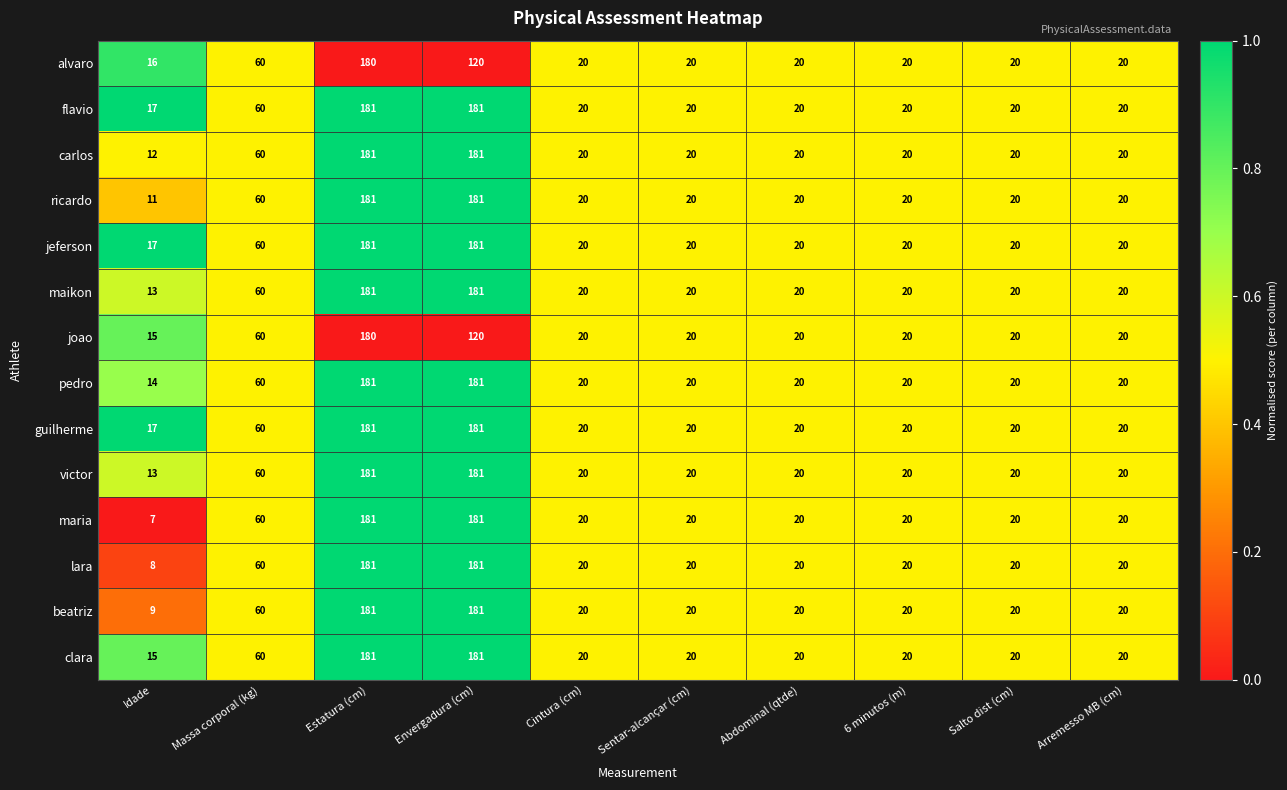

Where is alvaro nearest to the value 98?

Envergadura (cm)